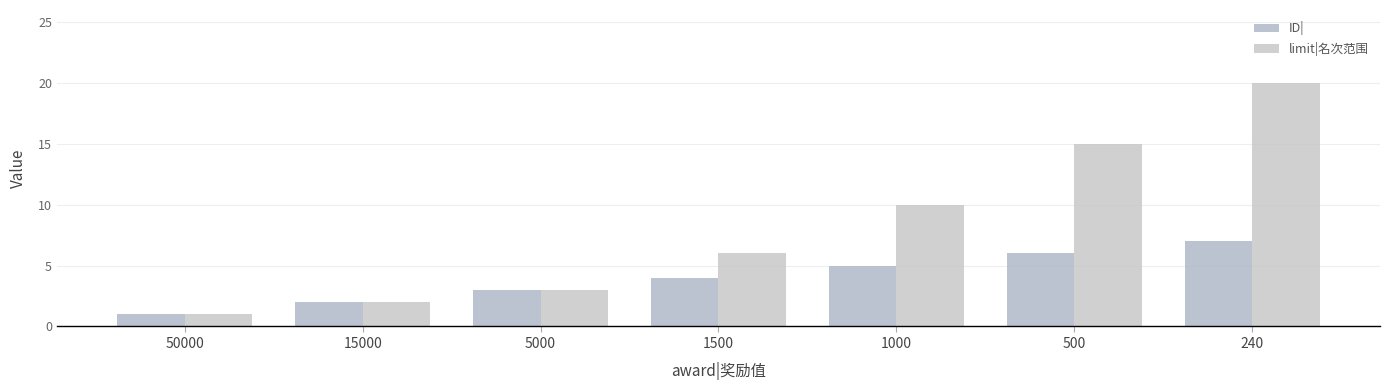

What is the total value across all series at 1500?

10